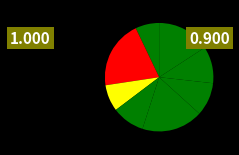

How many segments does this pie chart have?

8